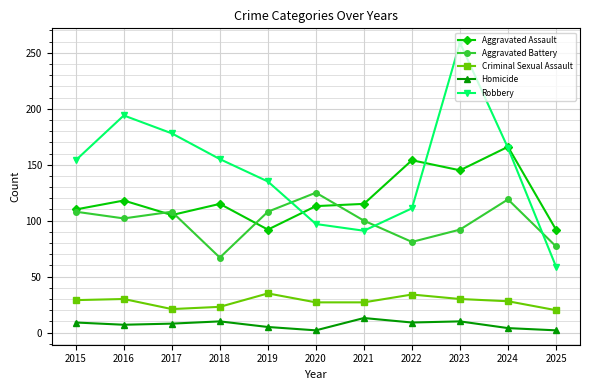

What is the difference between the highest and lowest values at 2019?

130